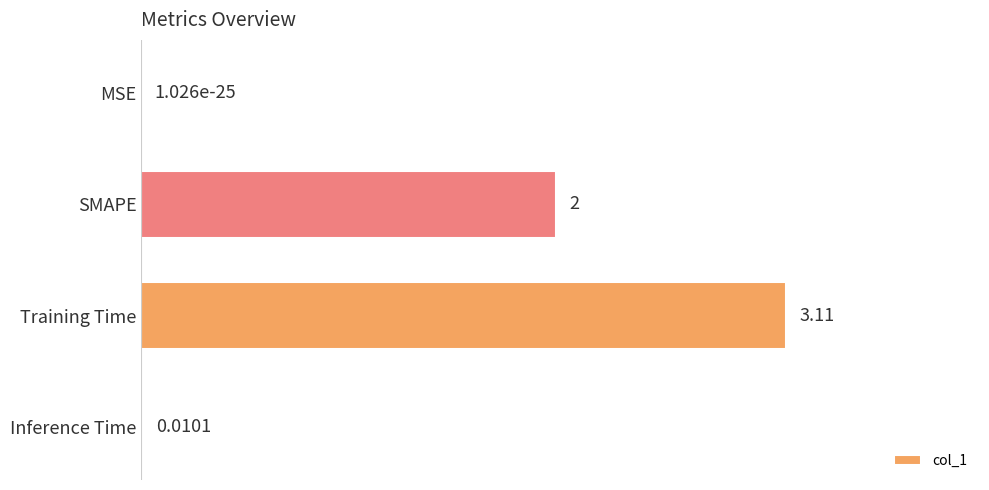

What is the change in value from MSE to SMAPE?

+2.0